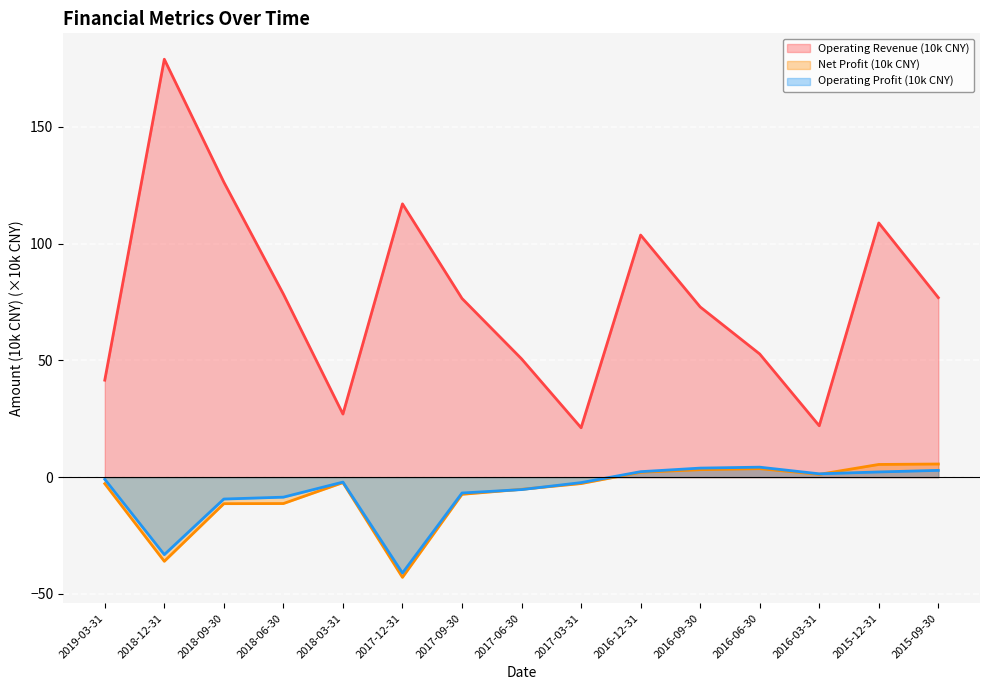

How many values in Operating Profit (10k CNY) are below zero?

9